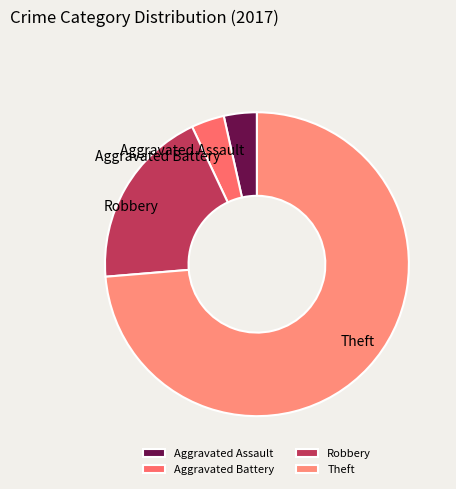

What is the ratio of the value at Theft to the value at Aggravated Battery?

21.0